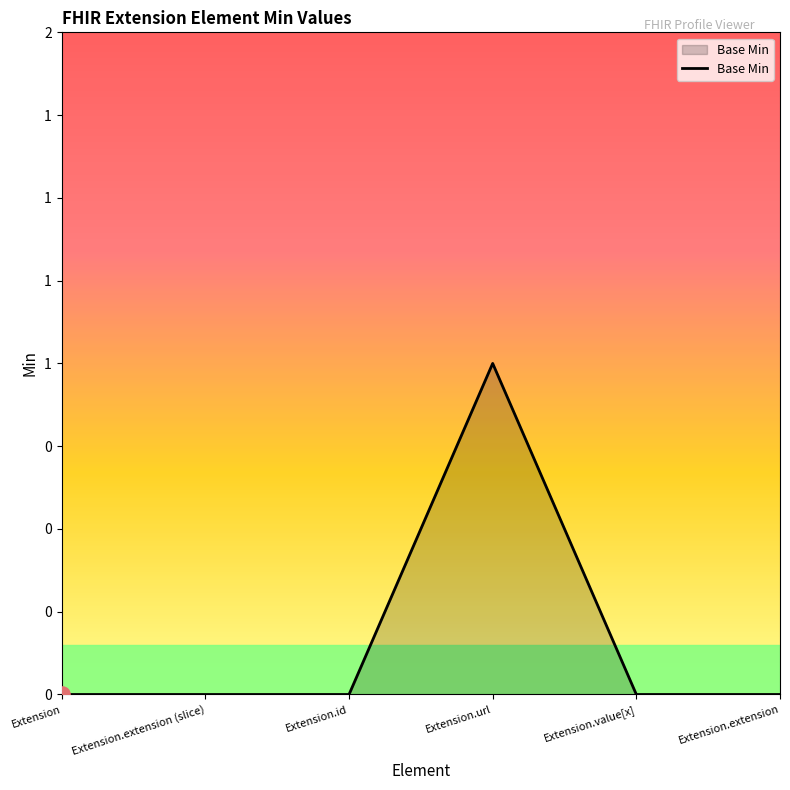

Which has a higher value, Extension or Extension.id?

Extension